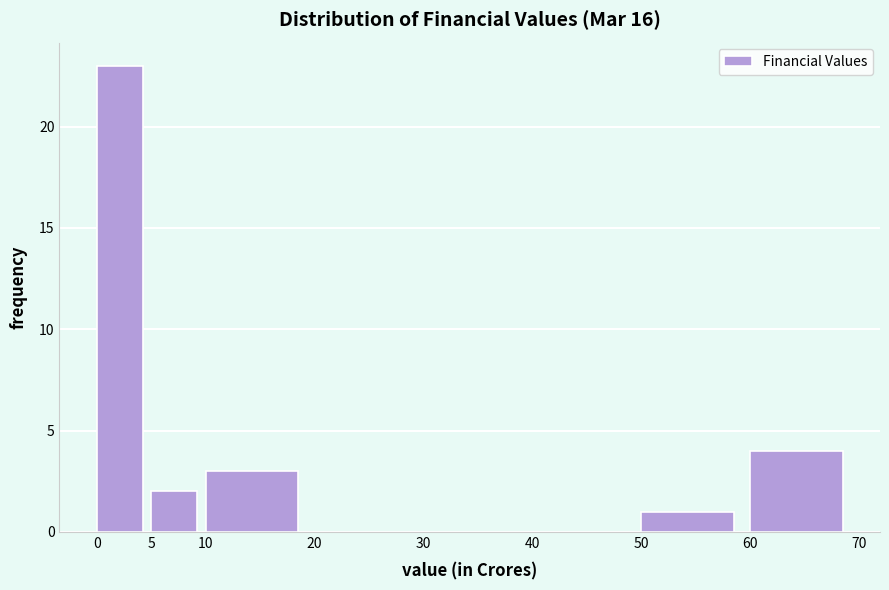

Reading left to right, transcribe this chart: for each bar, give the range it covers on the x-axis and its height. The values are not printed on the chart, so give them approximately, as read against the axis.

0 to 5: 23
5 to 10: 2
10 to 20: 3
20 to 30: 0
30 to 40: 0
40 to 50: 0
50 to 60: 1
60 to 70: 4